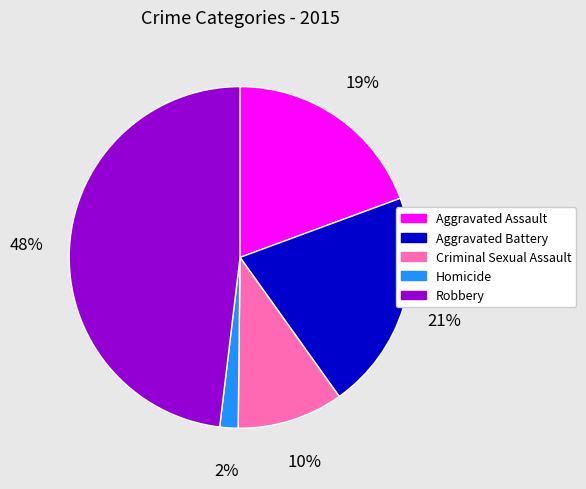

Do Homicide and Aggravated Assault together represent more than half of the pie?

No